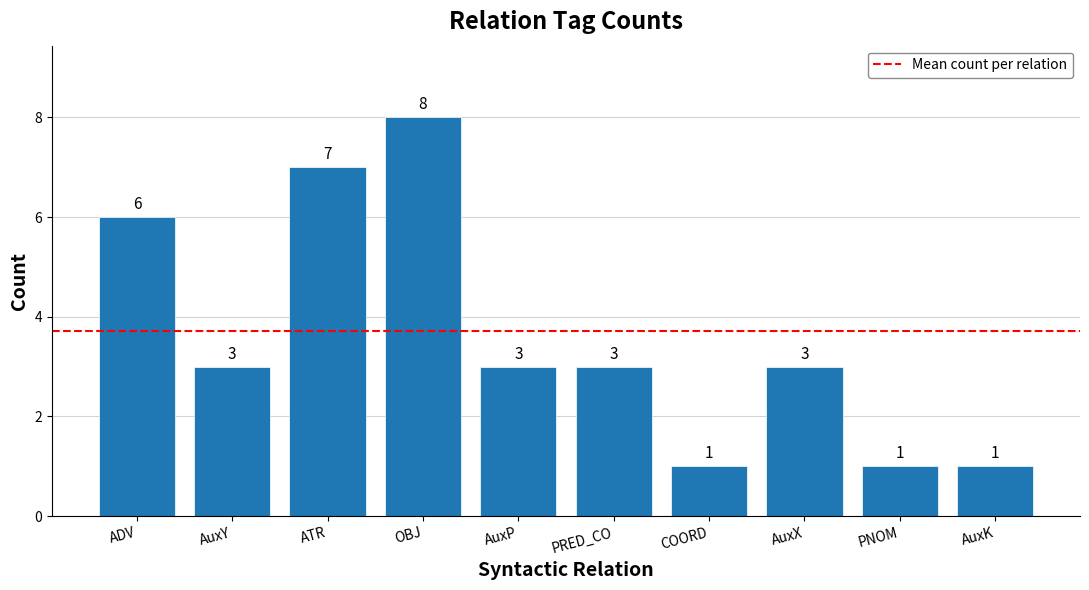

Is it true that the value at PRED_CO is 3?

True